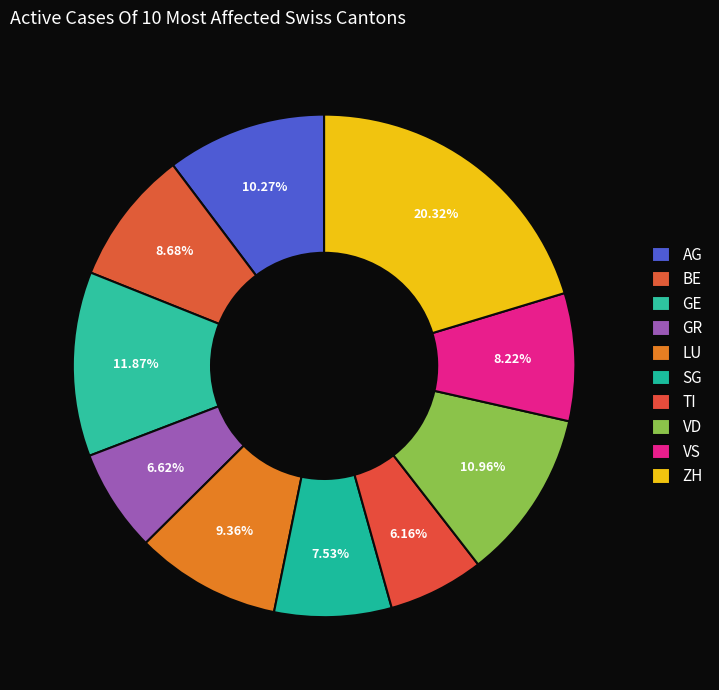

What is the largest slice in the pie chart?

ZH